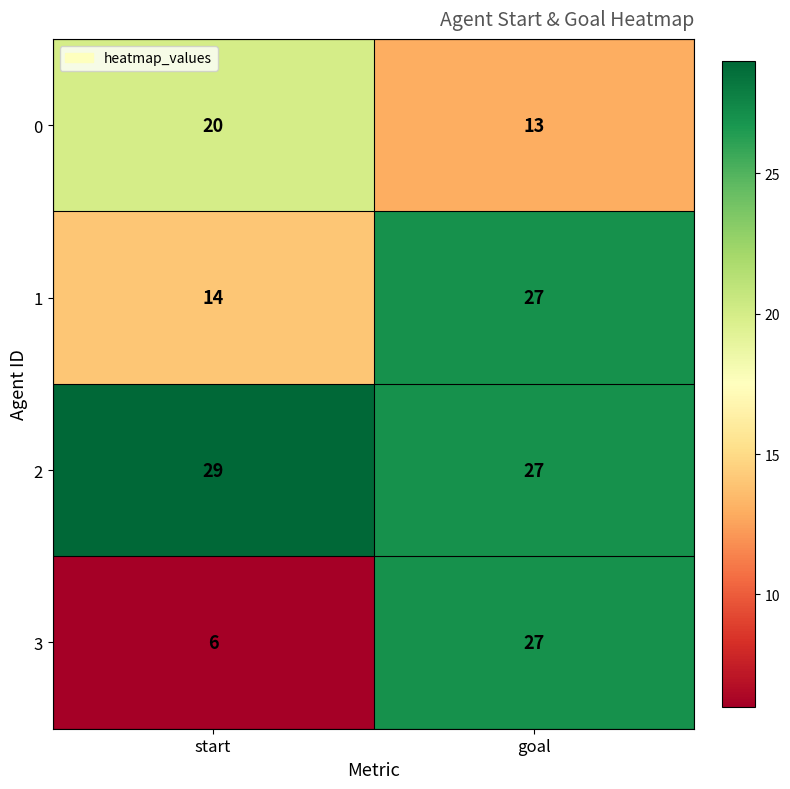

Reading right to left, list all the values displayed in this chart.

0: 13	20
1: 27	14
2: 27	29
3: 27	6